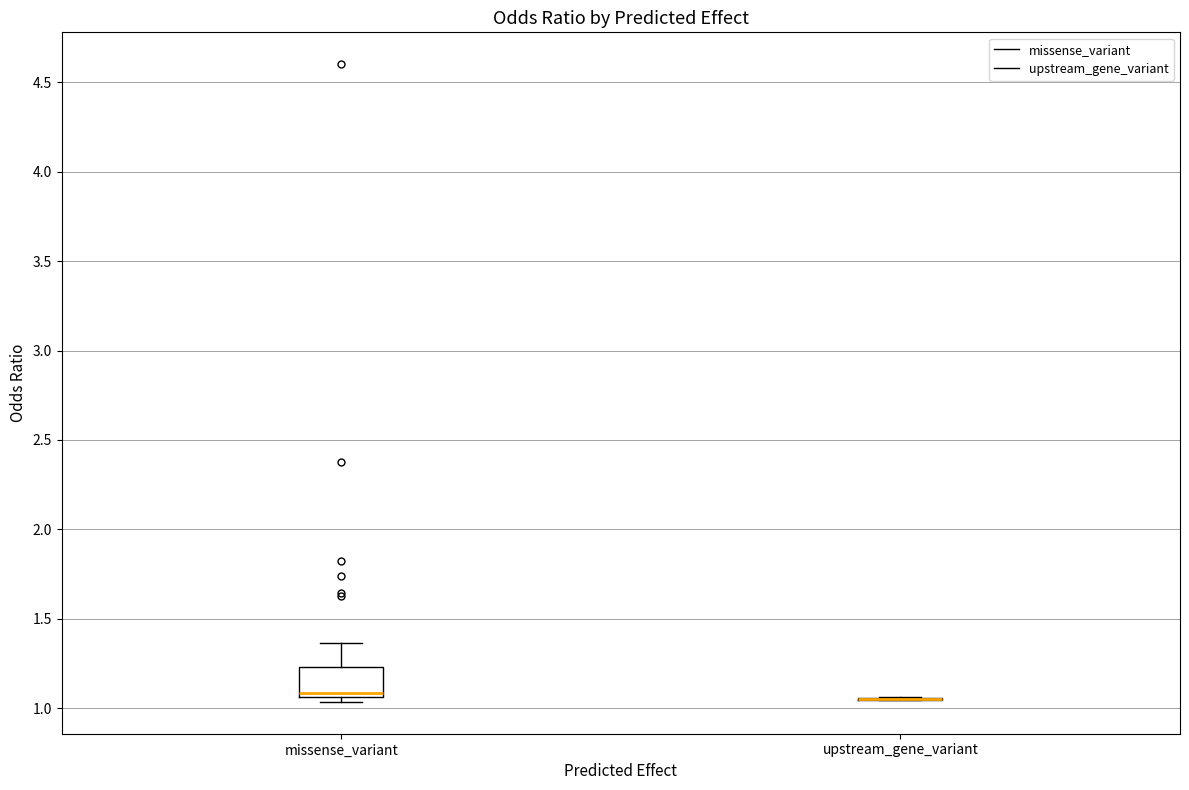

Comparing the boxes themselves (not the whiskers), which one is the tallest?

missense_variant